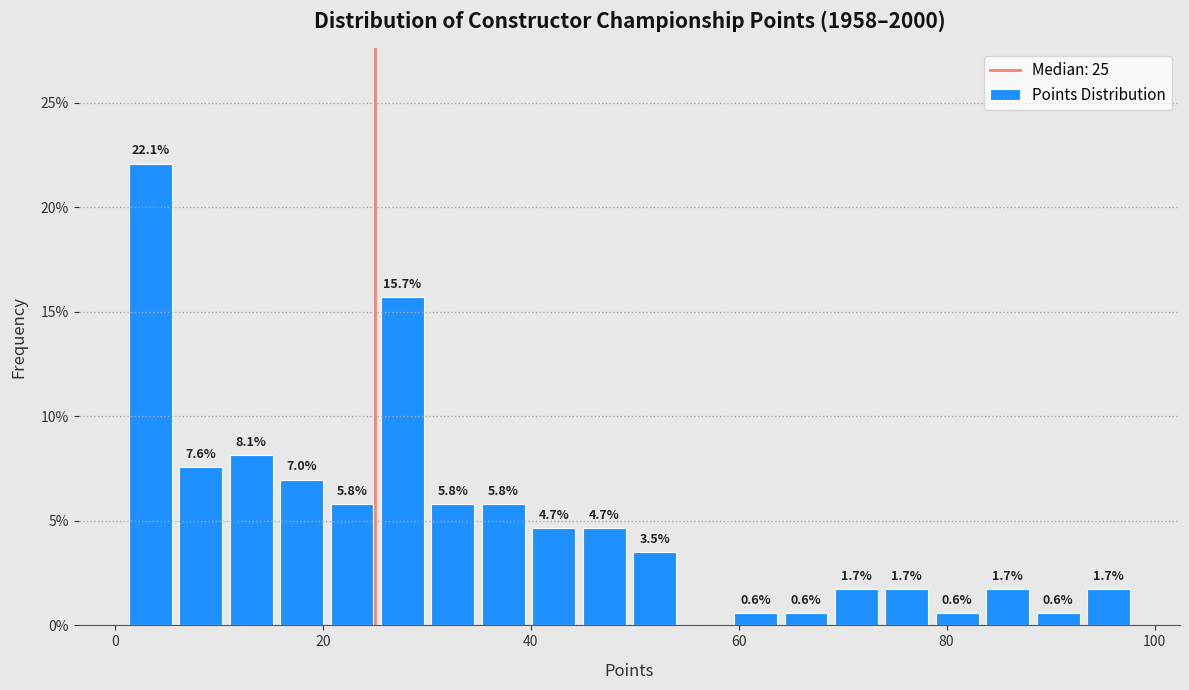

Read against the x-axis, roughly where is the centre of the tallest bar?

4